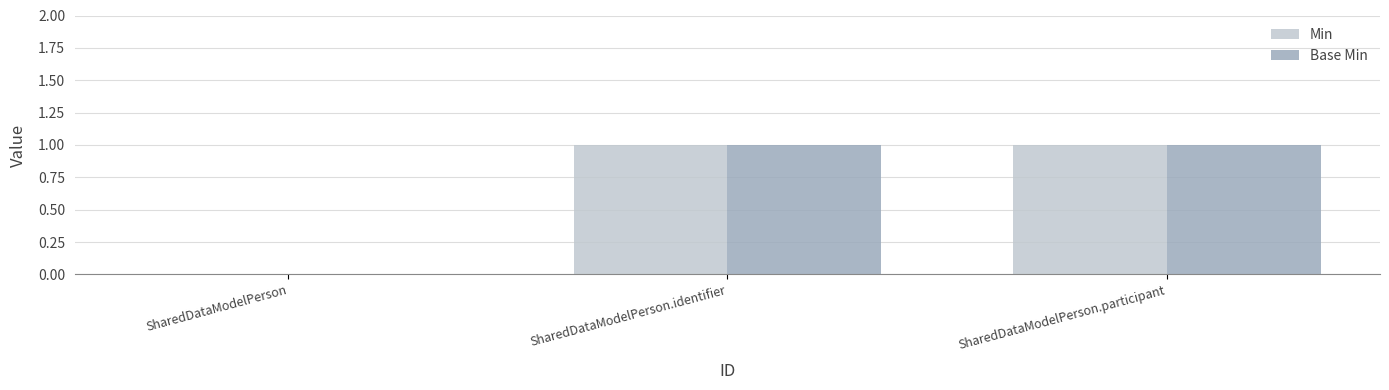

The value of Base Min at SharedDataModelPerson.identifier is 1. True or false?

True